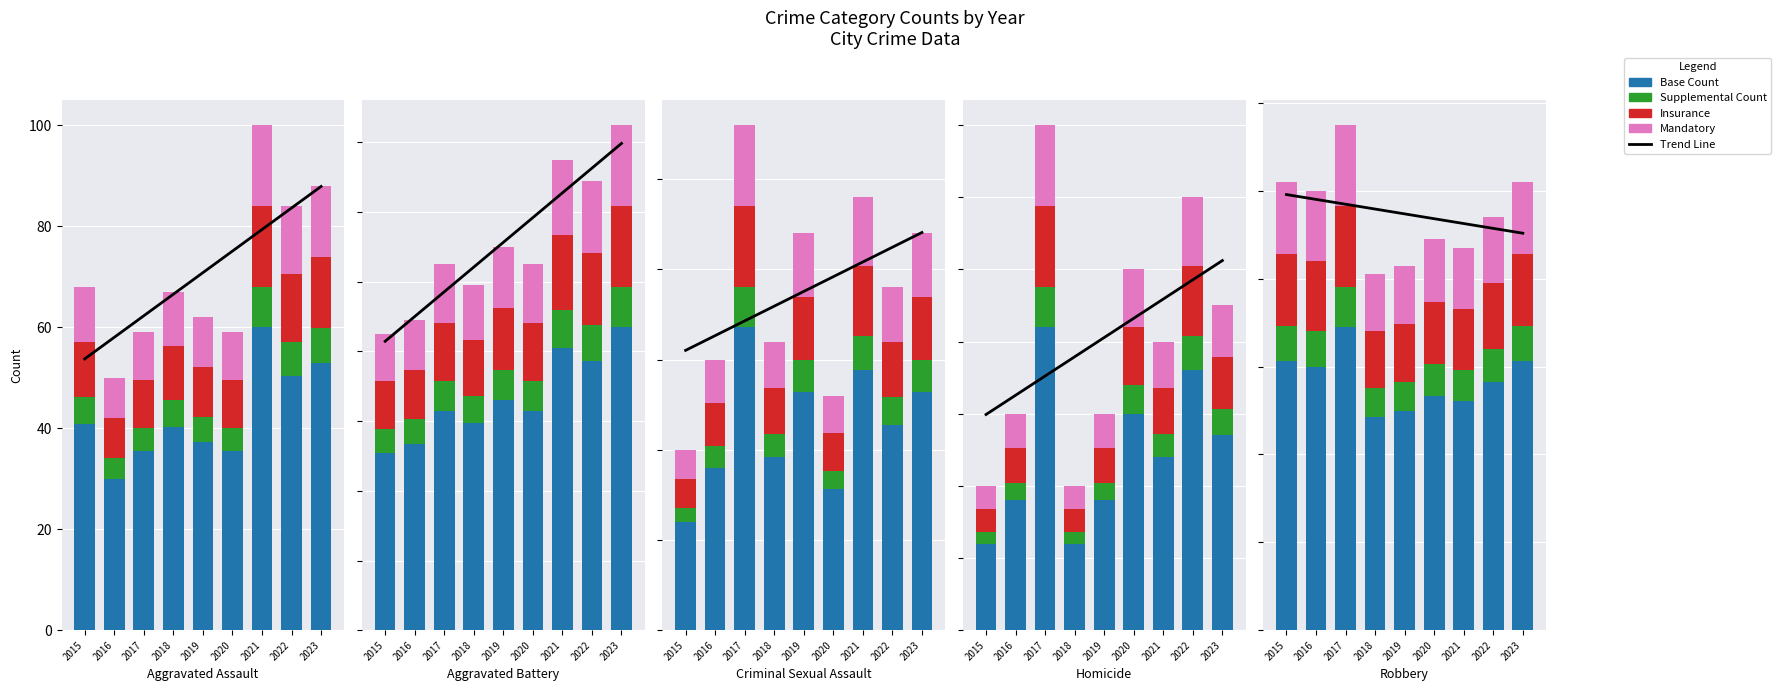

What is the difference between the maximum and minimum values in the Supplemental series?

2.7